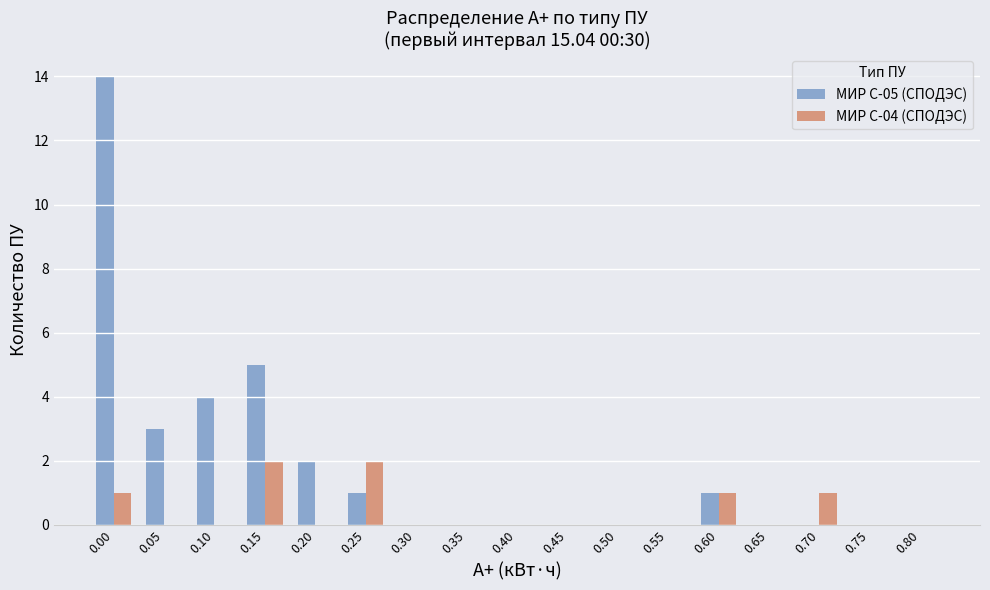

What is the greatest value displayed?

14